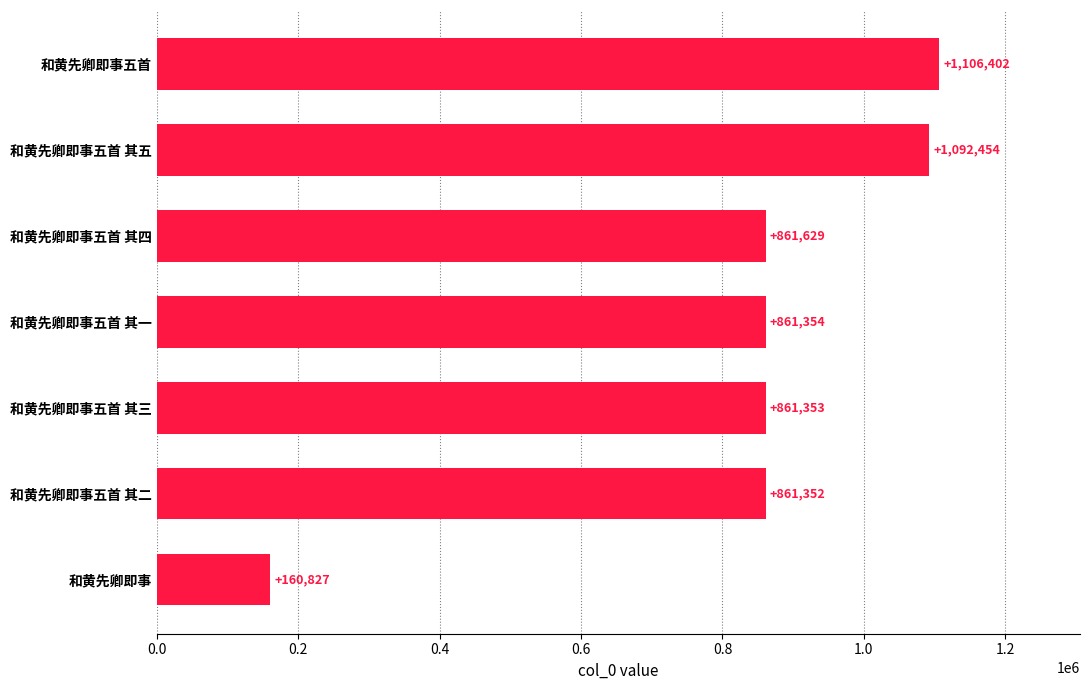

What is the difference between the maximum and second lowest values?

245050